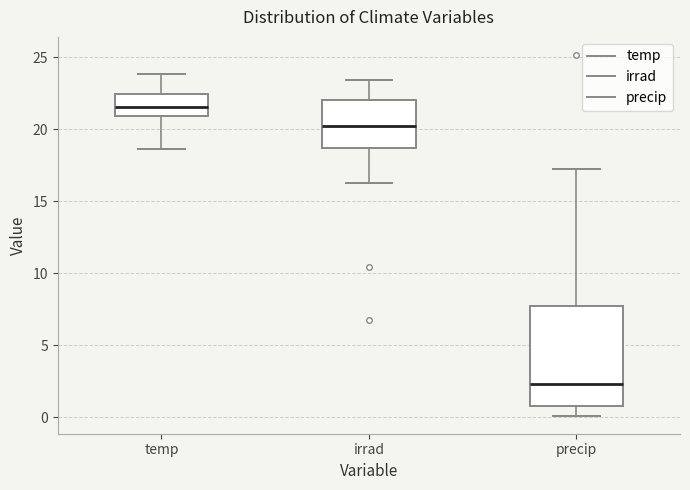

Reading left to right, transcribe this box plot: for each box, give where its median line is, the range the box spans, and where its two whiskers end, as read against the y-axis. The values are not printed on the chart, so give them approximately, as read against the axis.

temp: median 21.5, box 21.0 to 22.5, whiskers 18.5 to 24.0
irrad: median 20.5, box 18.5 to 22.0, whiskers 16.5 to 23.5
precip: median 2.5, box 1.0 to 7.5, whiskers 0.0 to 17.0